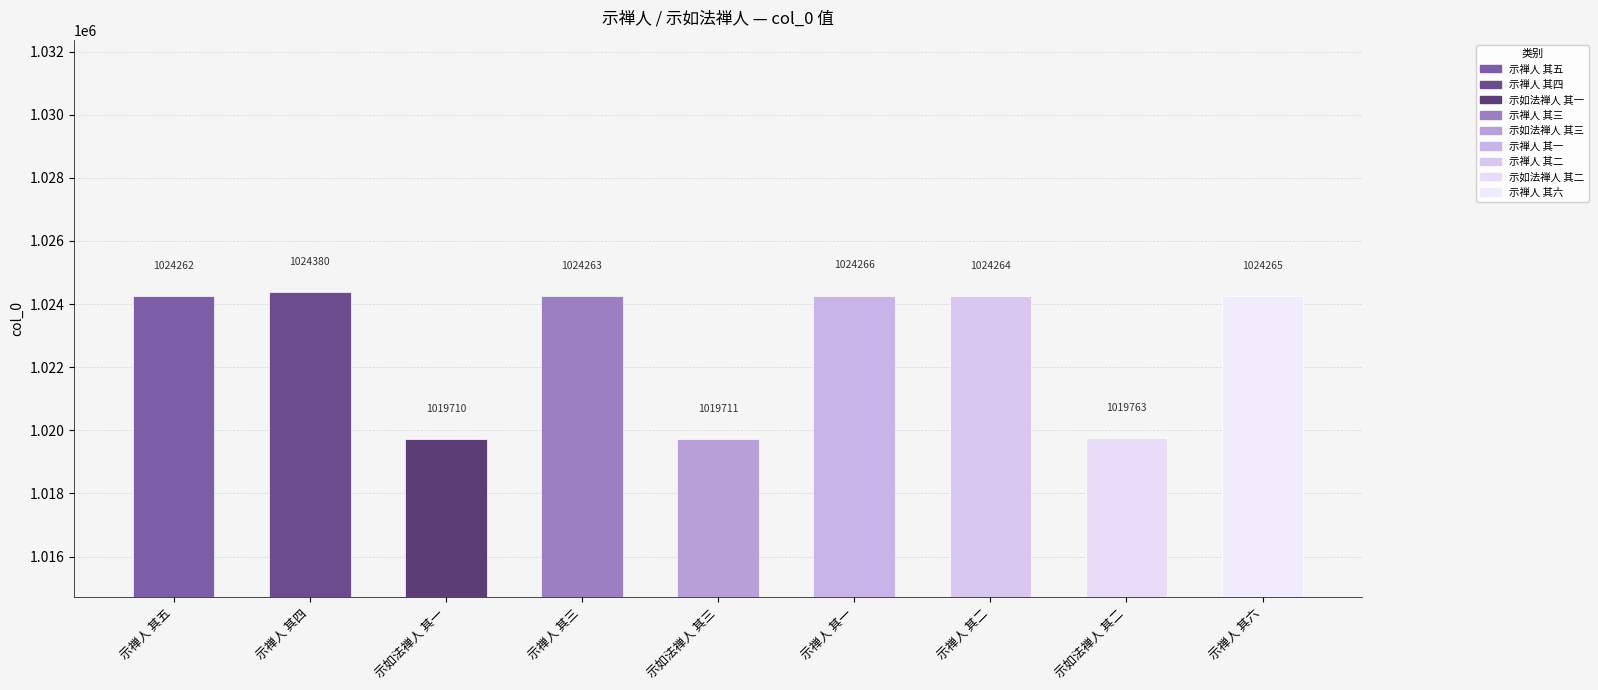

Read the value at 示禅人 其三, to the nearest 100.

1024300